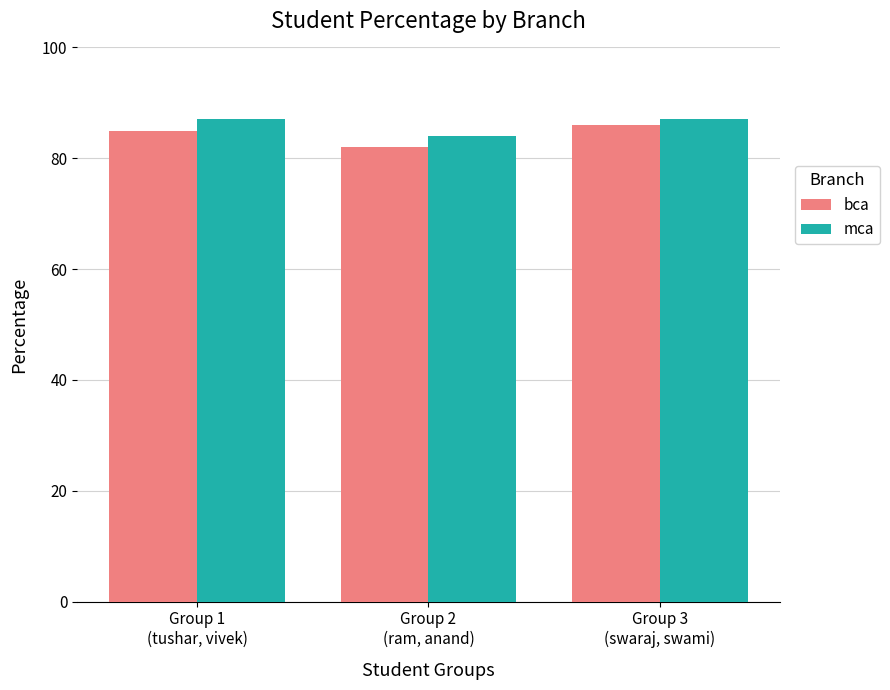

Is the value of bca at Group 1
(tushar, vivek) greater than the value of mca at Group 1
(tushar, vivek)?

No